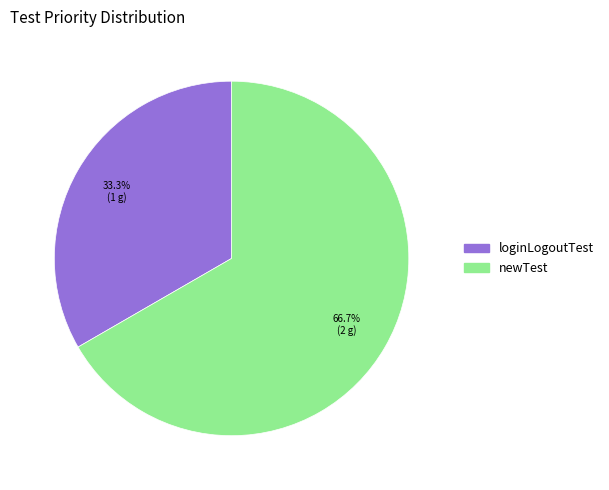

How many slices are in this pie chart?

2